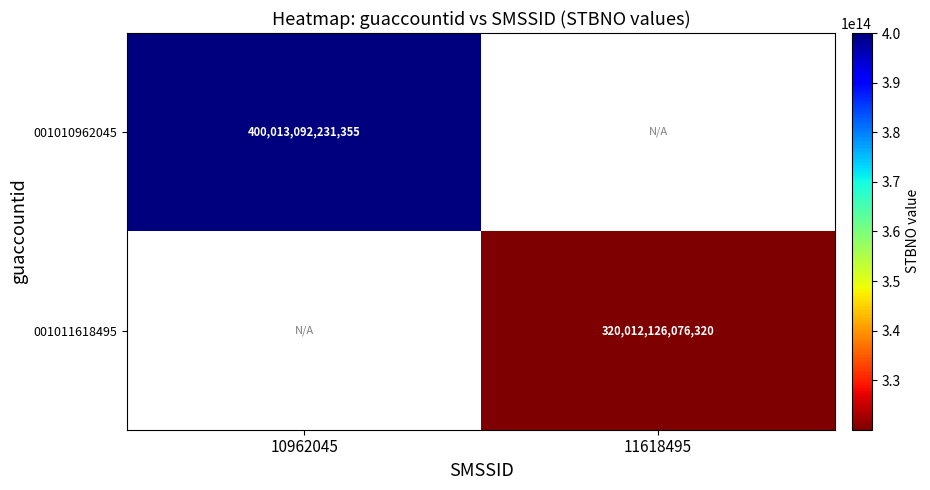

The value of 001010962045 at 10962045 is 130677003749884. True or false?

False